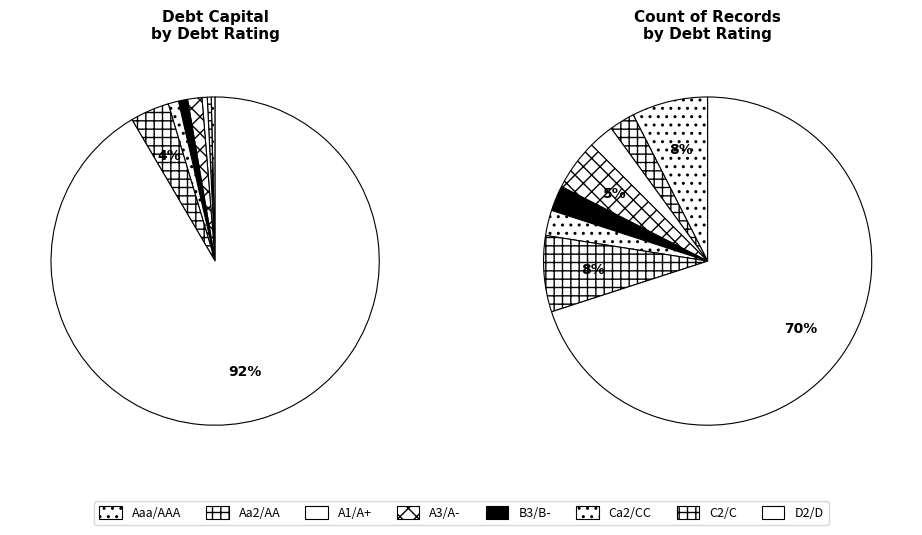

What percentage is the D2/D slice, to the nearest percent?

3%